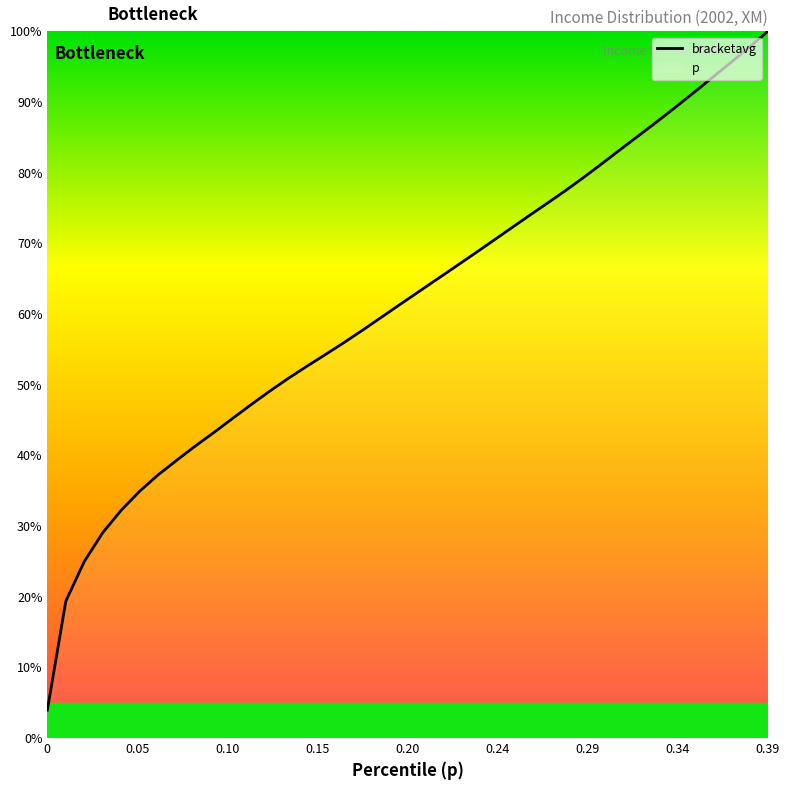

What is the smallest value displayed?

4.0